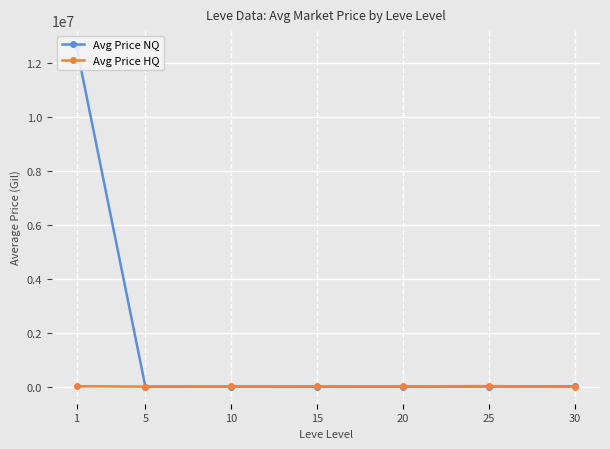

How many values in the Avg Price HQ series are below 15125?

3